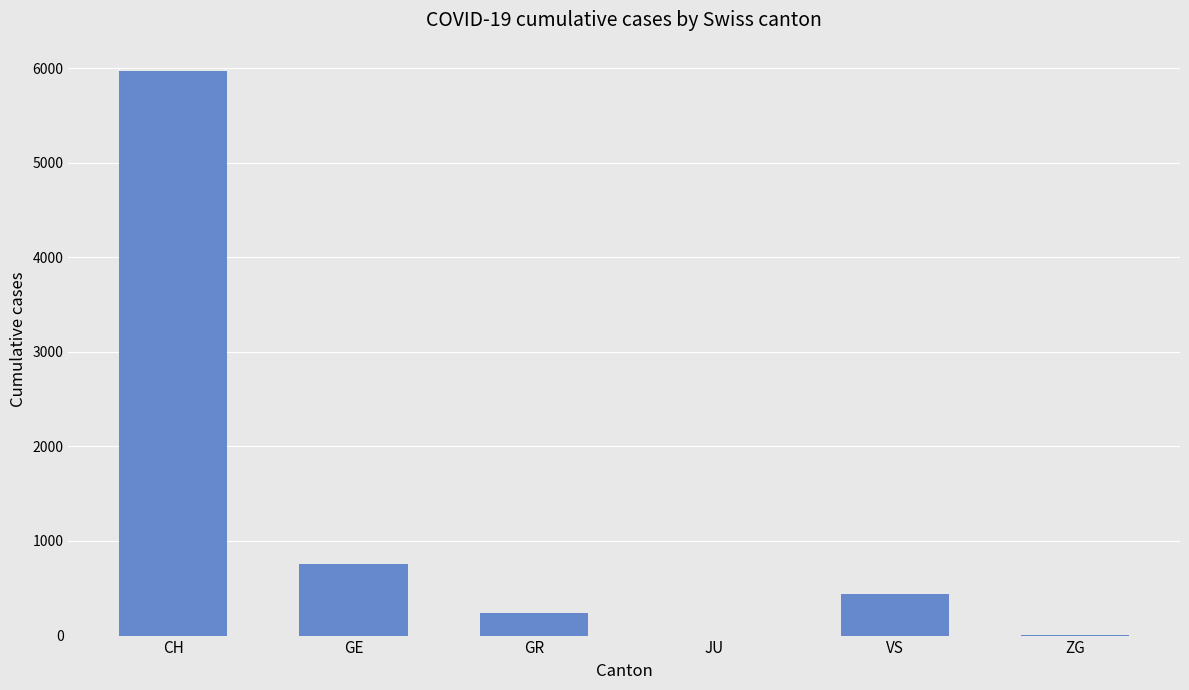

True or false: the data shows 443 at VS.

True